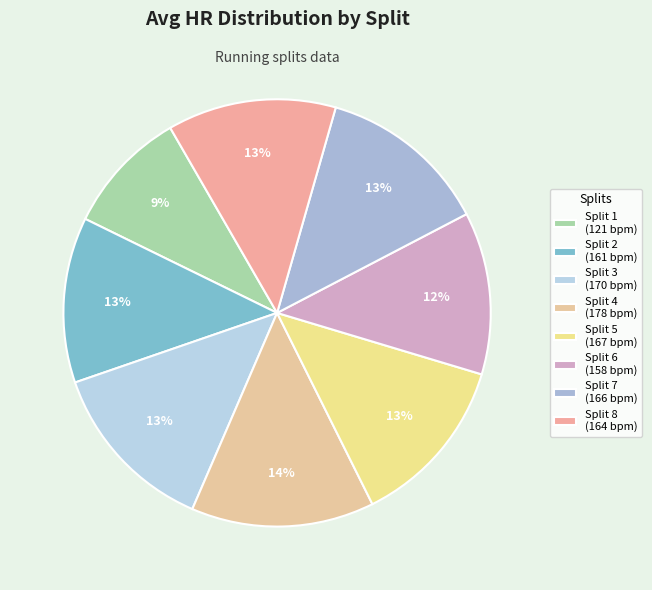

Count the number of slices in the pie.

8